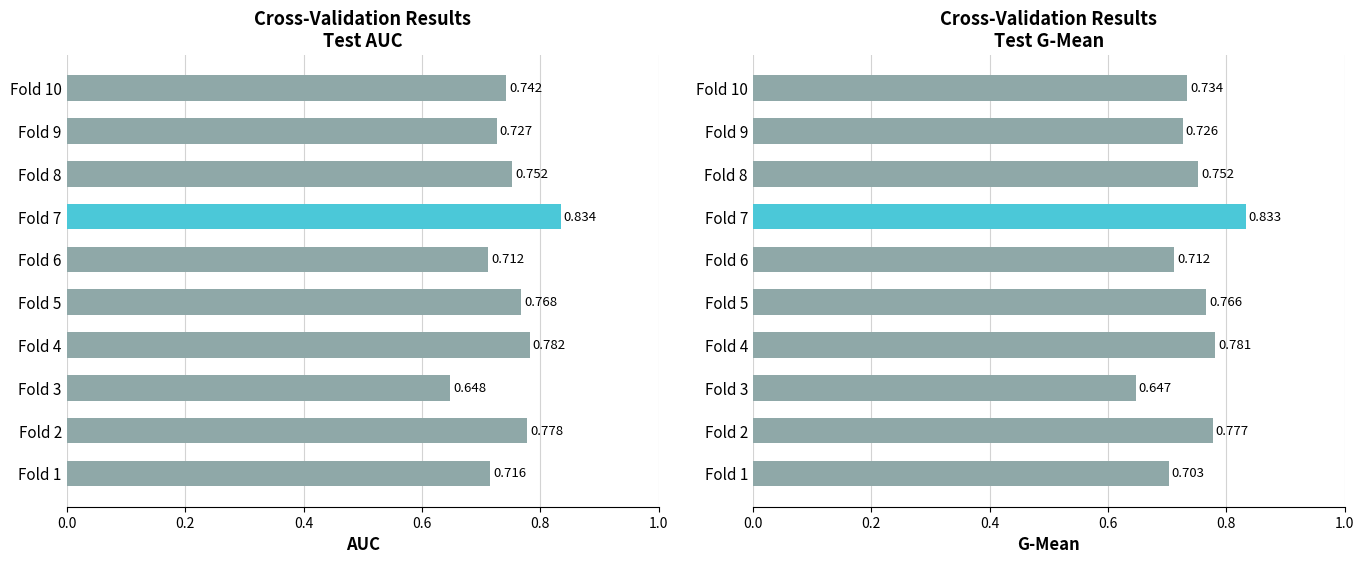

What is the maximum value for g_mean?

0.8